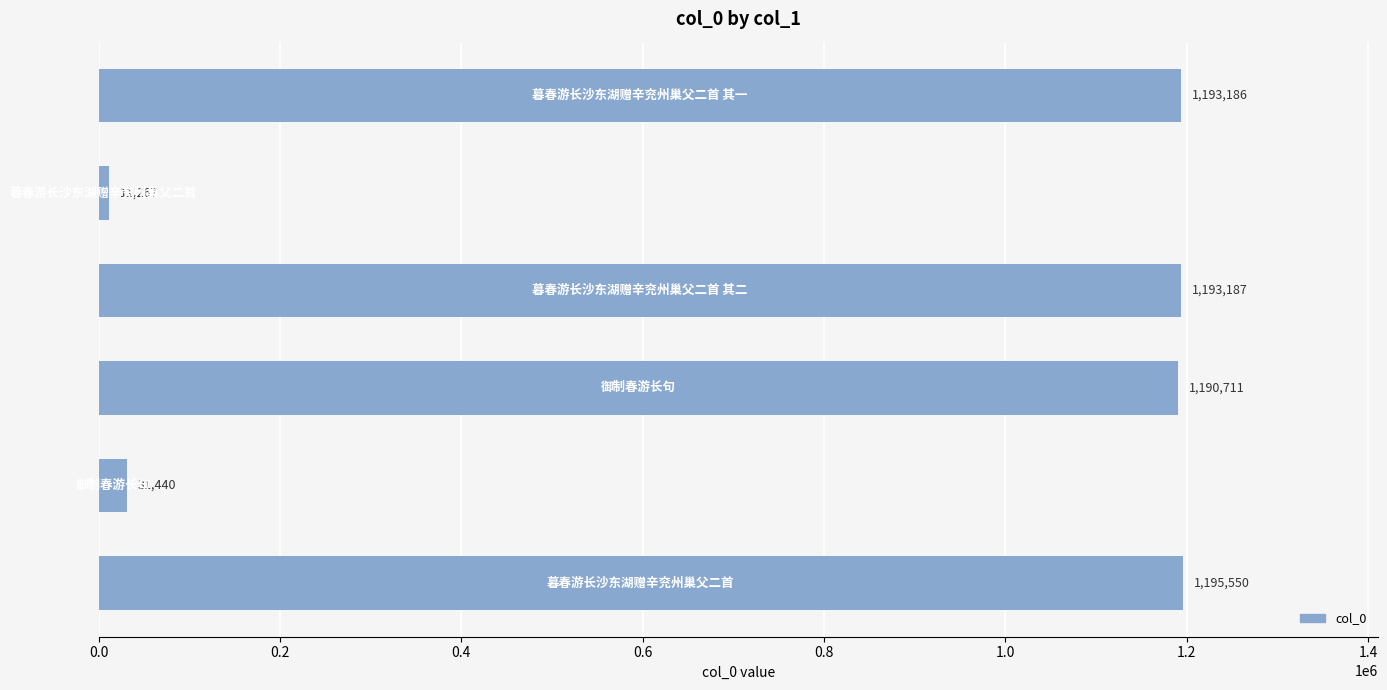

What is the difference between the second highest and minimum values?

1181920